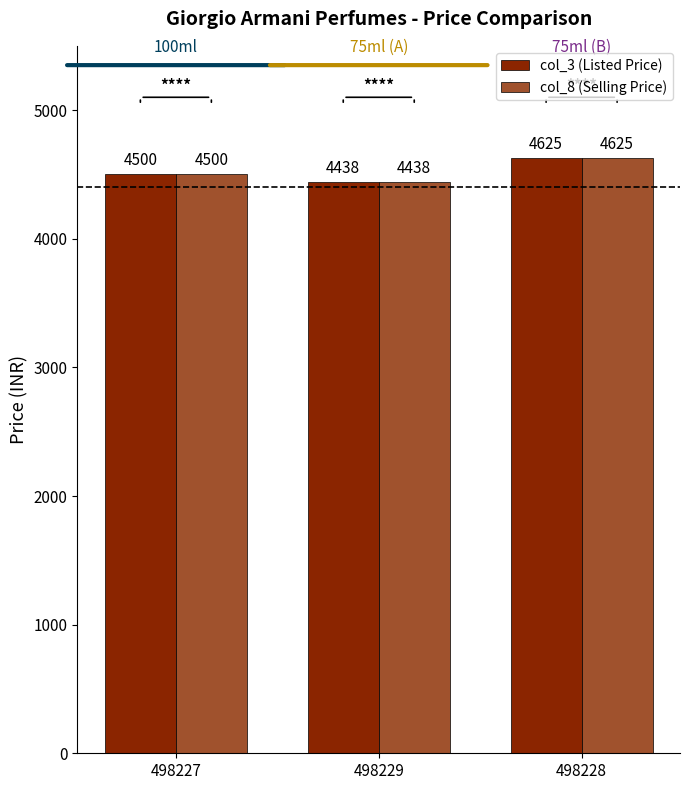

What value does the col_3 (Listed Price) series have at 498229?

4438